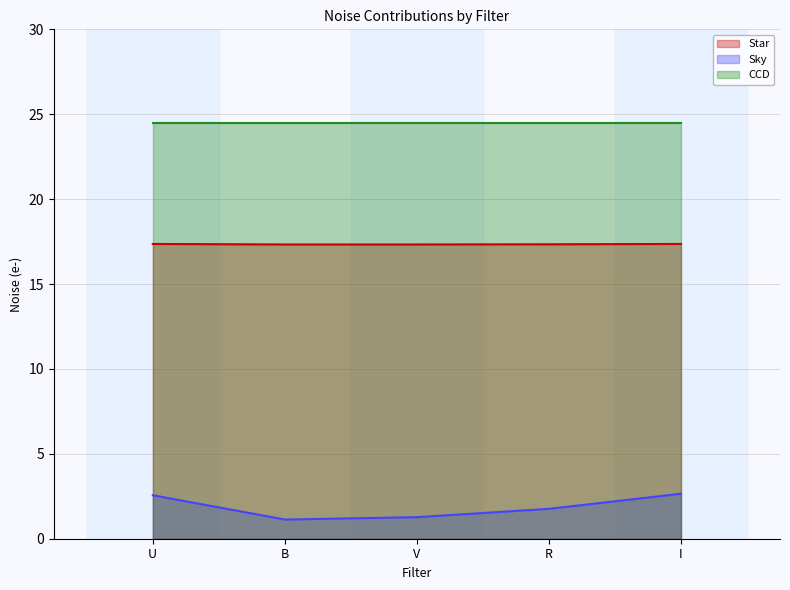

At how many categories does at least one series exceed 6?

5